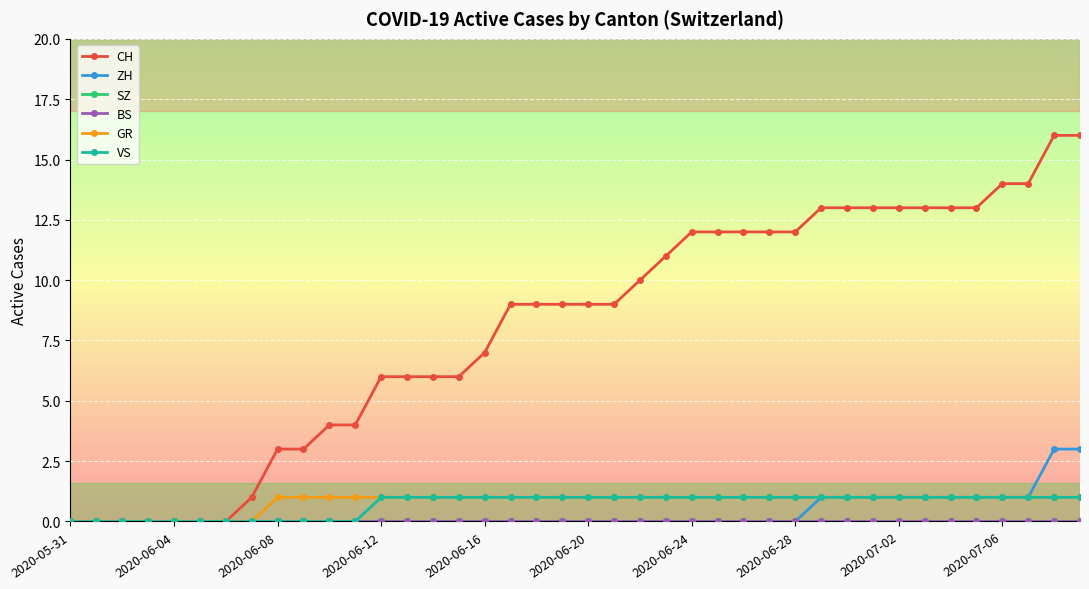

At which category does the chart reach its peak across all series?

38